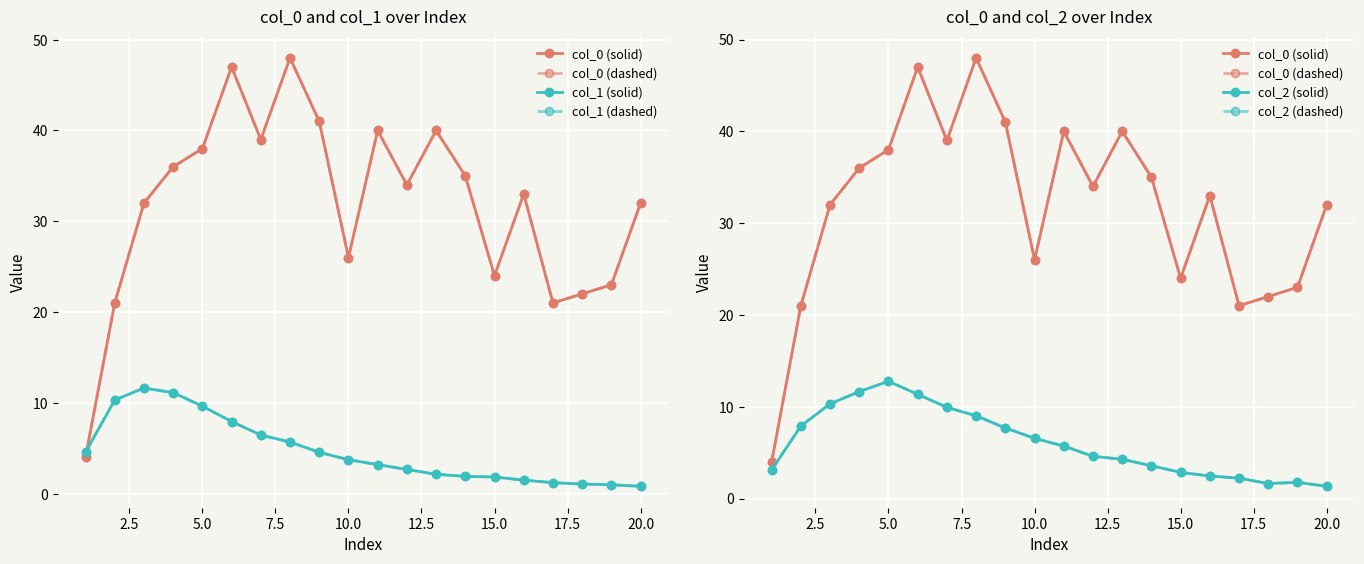

What are all the series names shown in the legend?

col_0 (solid), col_0 (dashed), col_1 (solid), col_1 (dashed), col_2 (solid), col_2 (dashed)